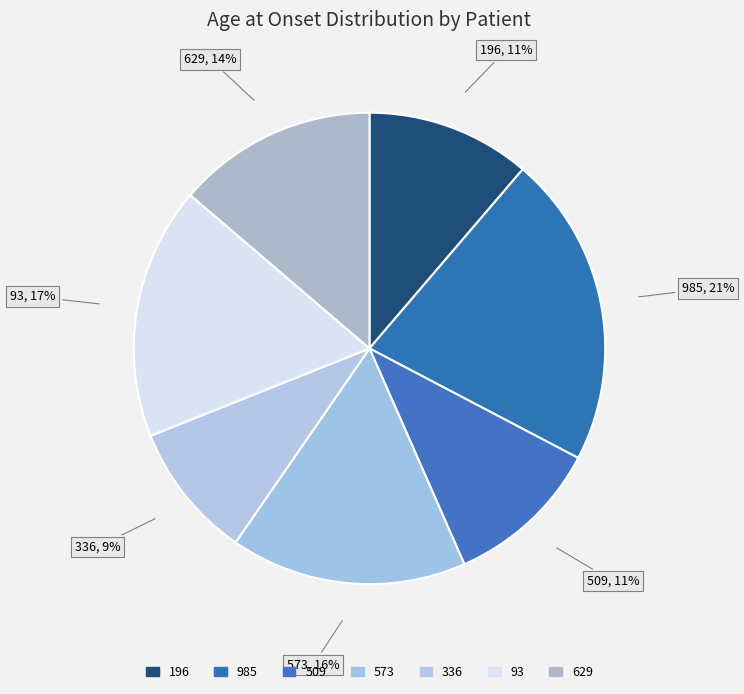

Is it true that 196 is 11% of the pie?

True